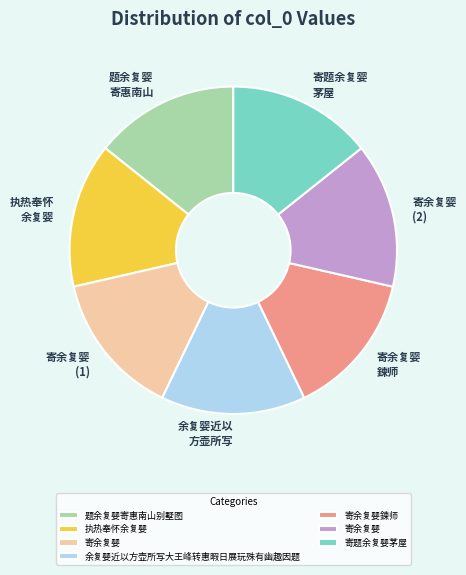

Does any single category account for the majority?

No